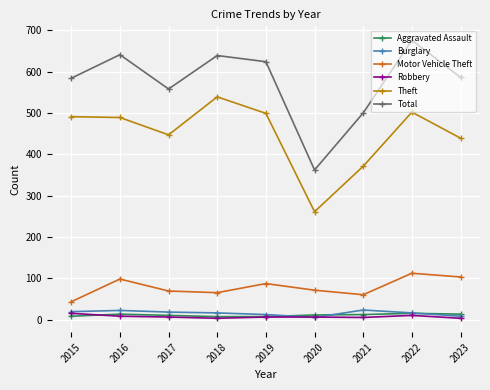

What is the difference between the highest and lowest values at 2017?

552